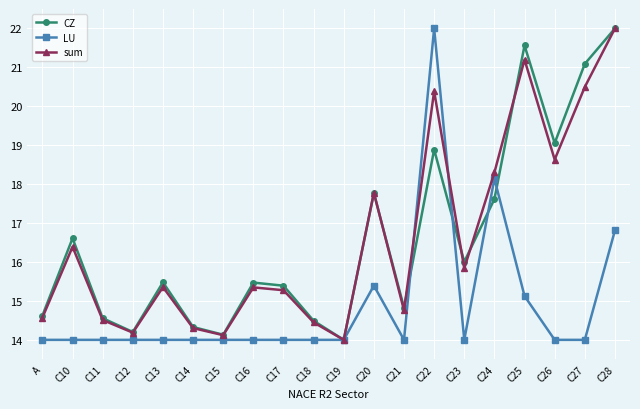

The CZ series shows 15.5 at C13. True or false?

True